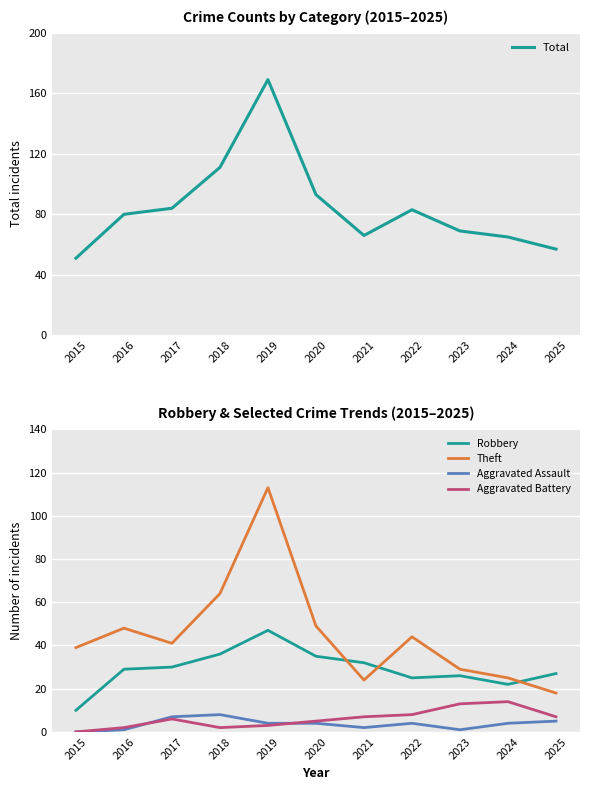

What is the total value across all series at 2016?

160